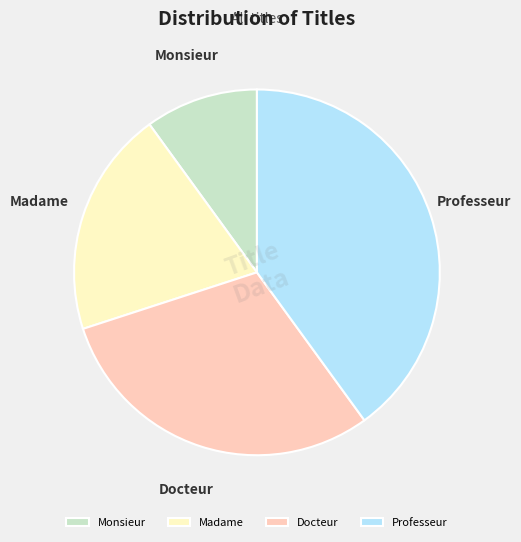

Between Professeur and Docteur, which is larger?

Professeur